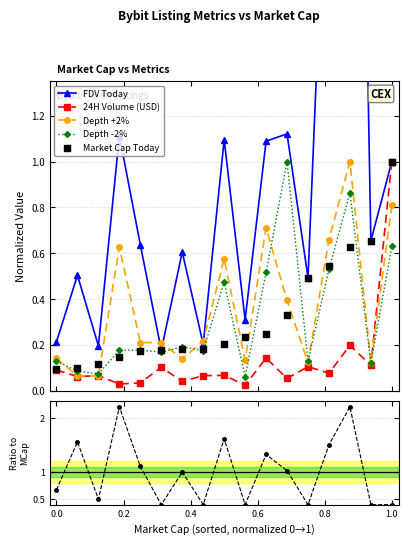

Which series has the largest total across all categories?

FDV Today